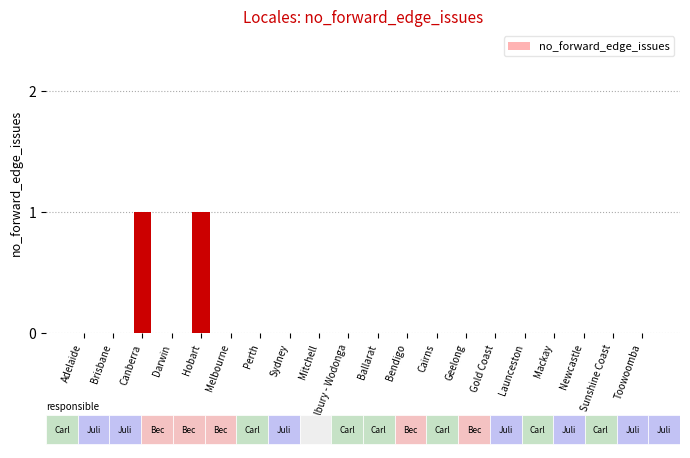

Between Newcastle and Canberra, which is larger?

Canberra